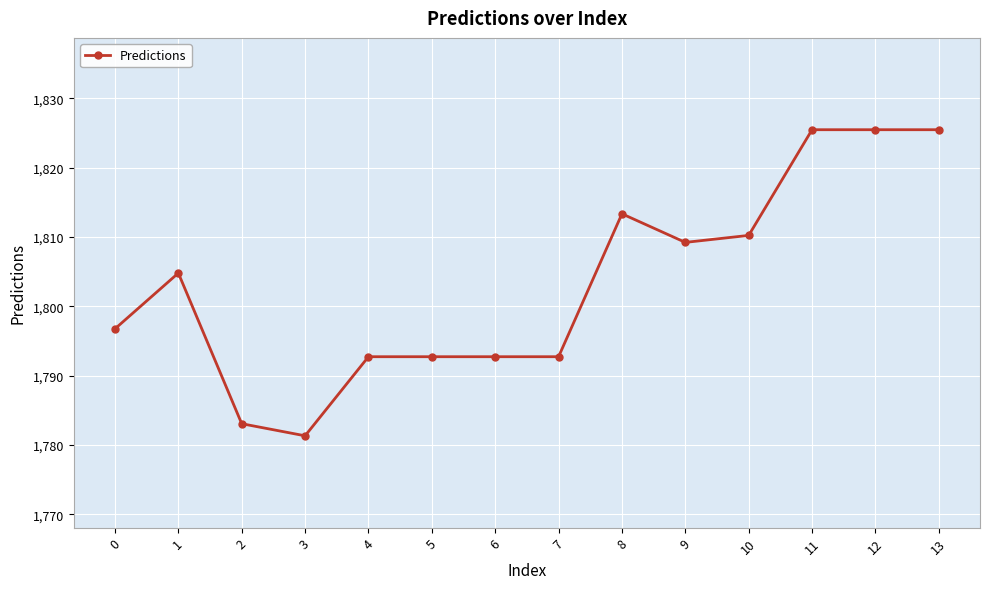

Reading left to right, transcribe all the data shown in this chart.

1796.7	1804.8	1783.1	1781.3	1792.7	1792.7	1792.7	1792.7	1813.3	1809.2	1810.2	1825.5	1825.5	1825.5